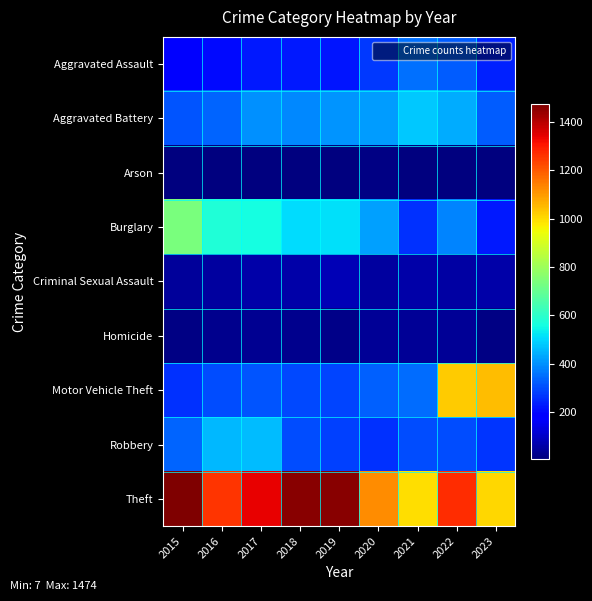

List the series in order of their peak value, highest first.

Theft, Motor Vehicle Theft, Burglary, Aggravated Battery, Robbery, Aggravated Assault, Criminal Sexual Assault, Homicide, Arson